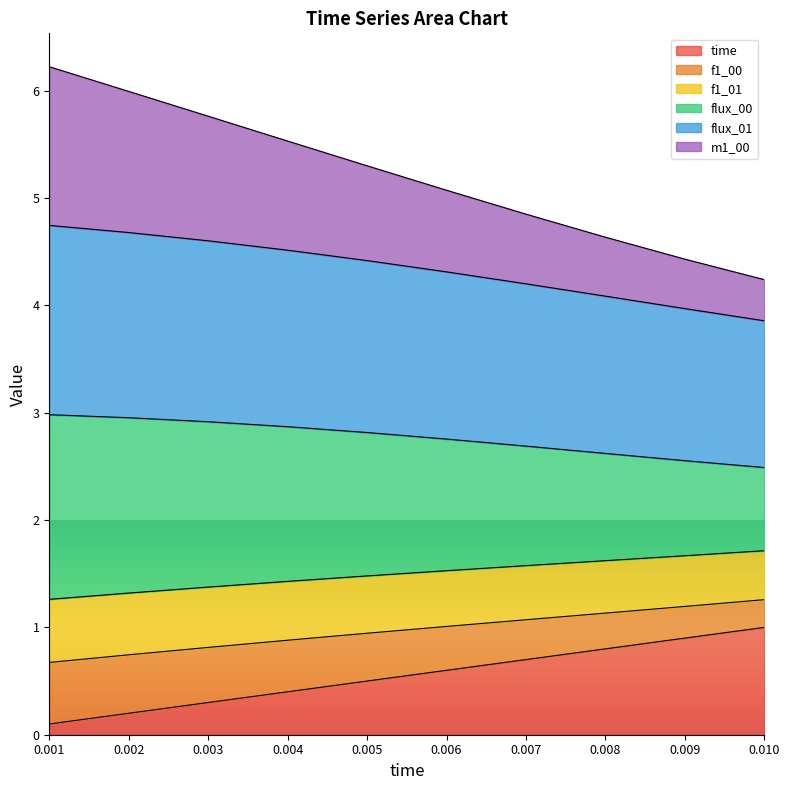

What is the total value across all series at 0.007?

4.8